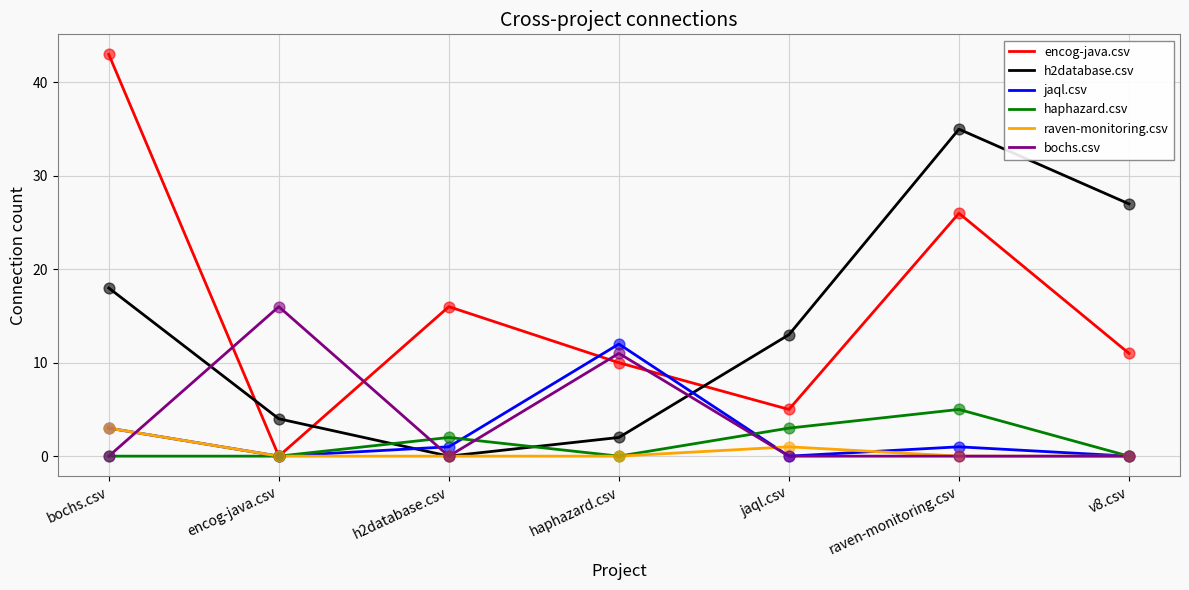

Is the value of jaql.csv at h2database.csv greater than the value of haphazard.csv at jaql.csv?

No